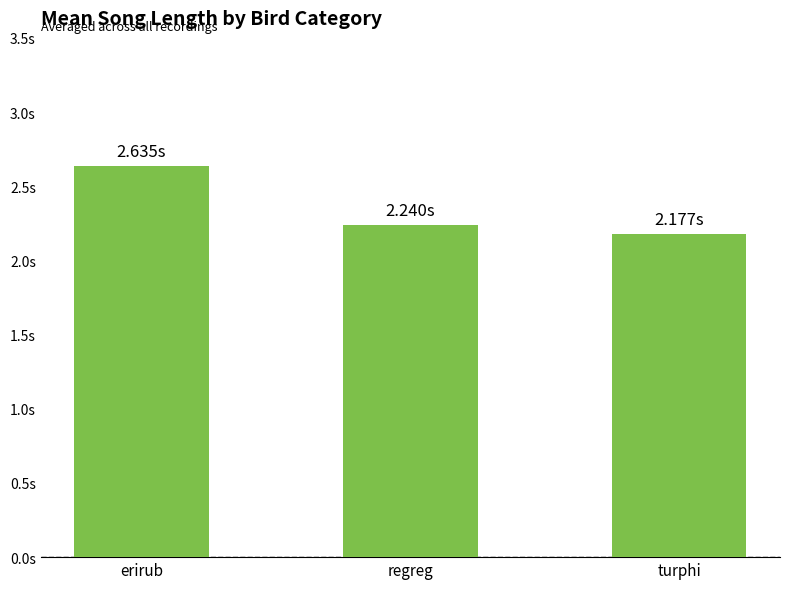

What is the minimum value shown in the chart?

2.2